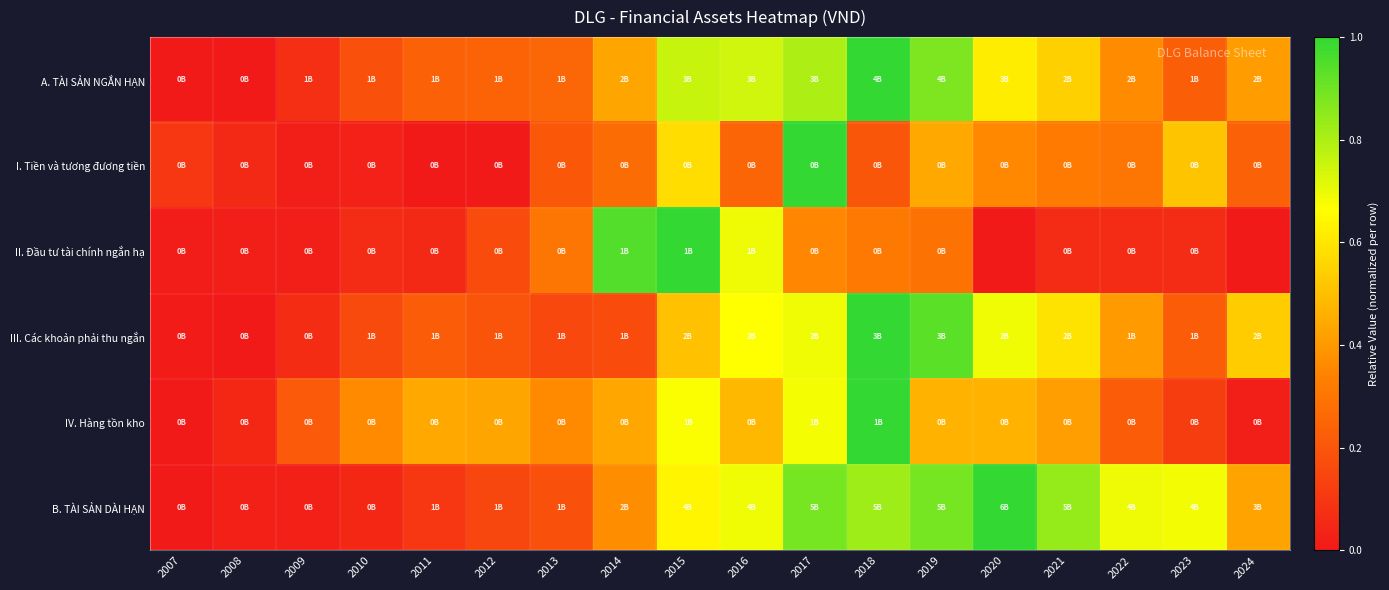

At how many categories does at least one series exceed 0?

18